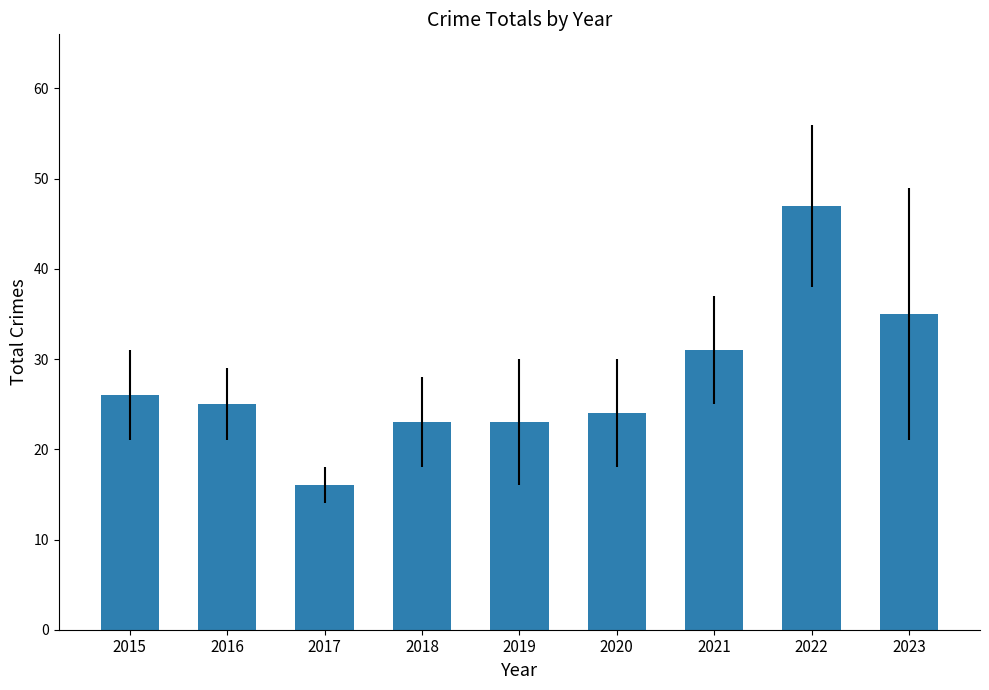

Are the bars grouped side by side (vs. stacked)?

No